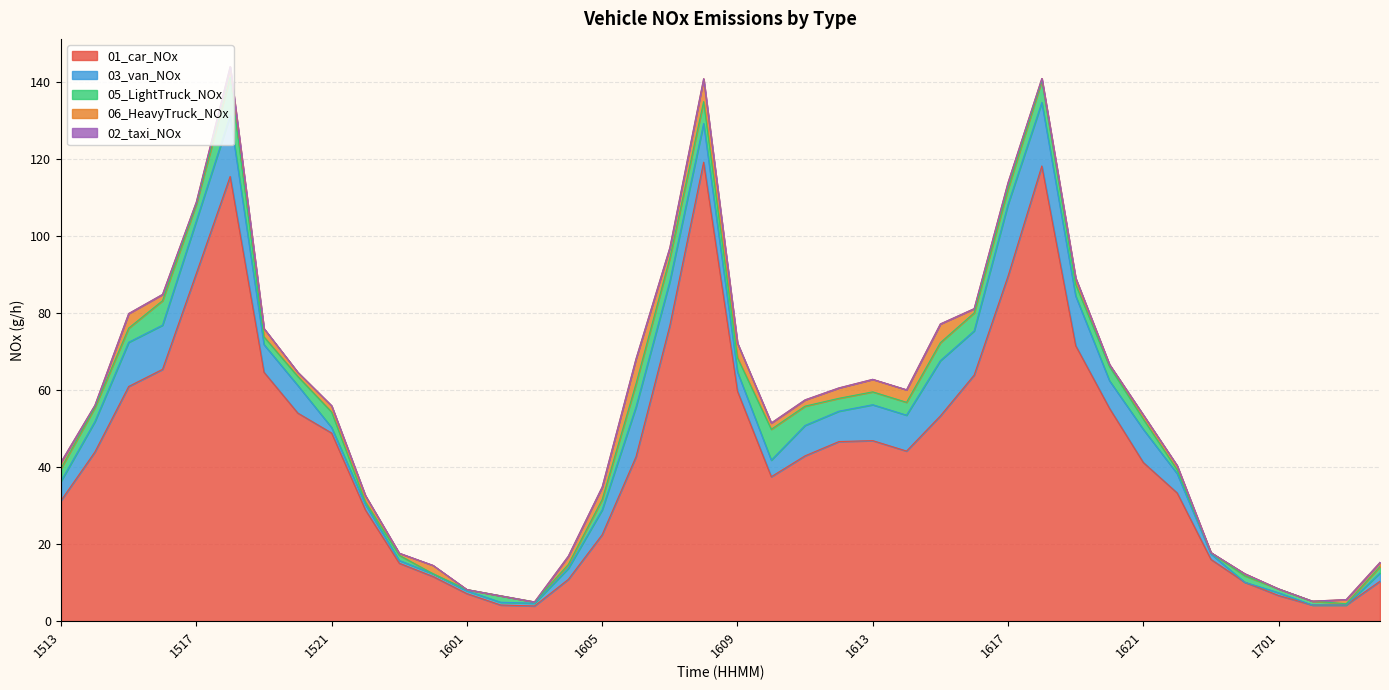

What is the sum of all 05_LightTruck_NOx values?

127.8